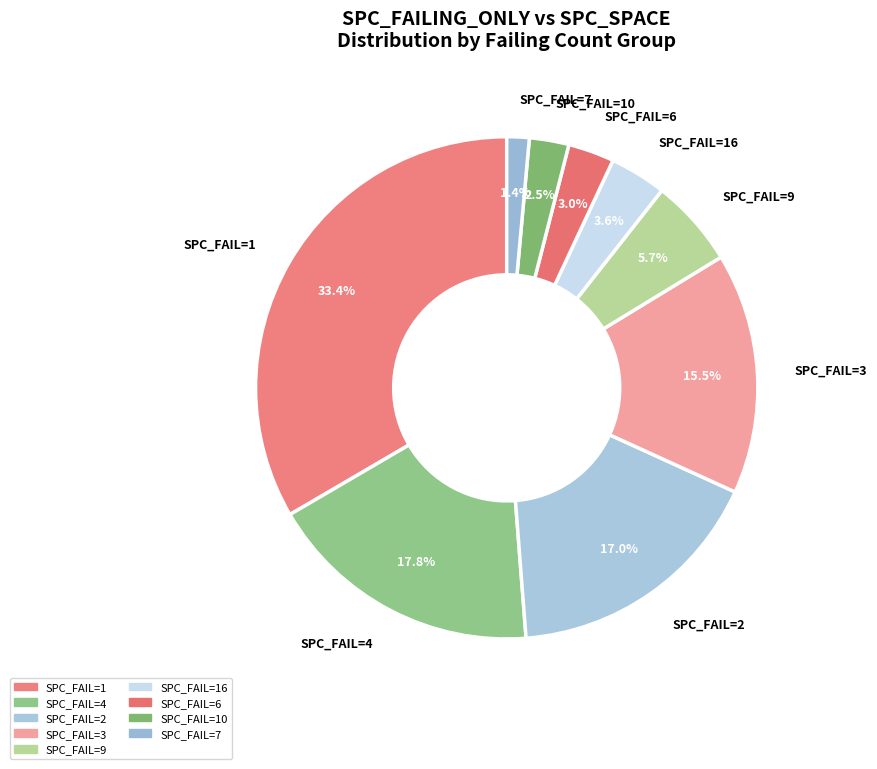

Count the number of slices in the pie.

9